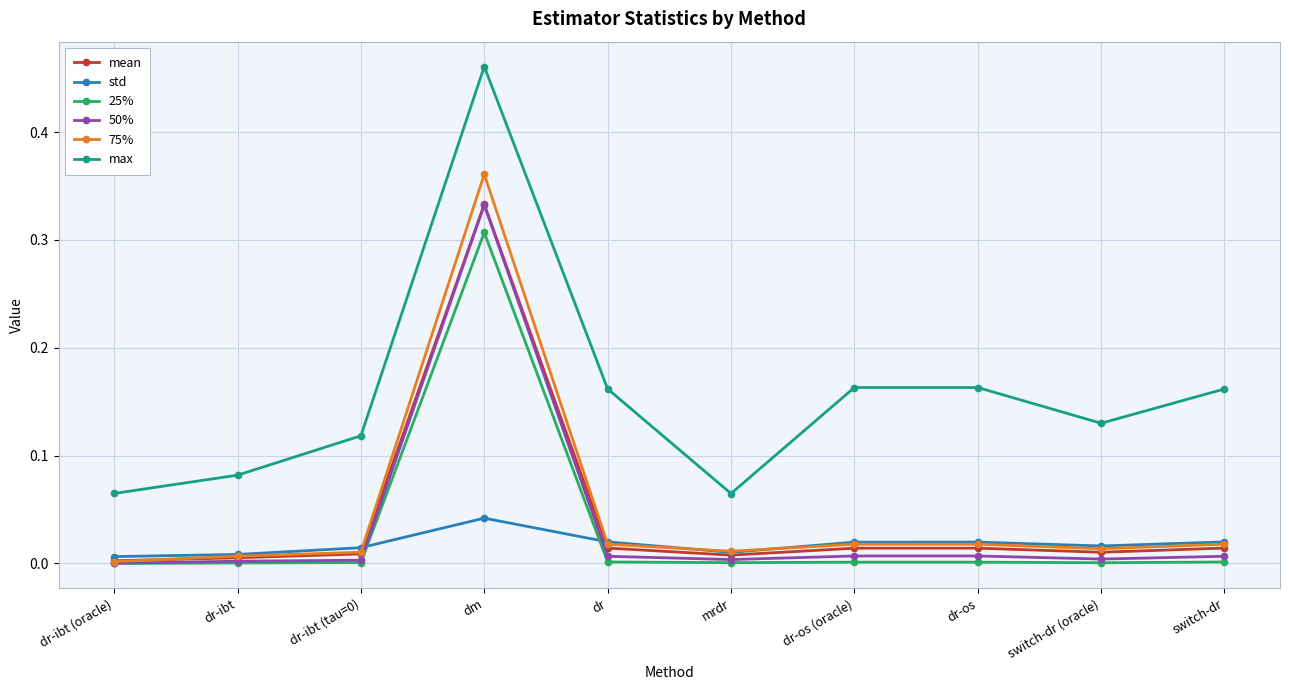

True or false: max and 50% cross at least once.

False